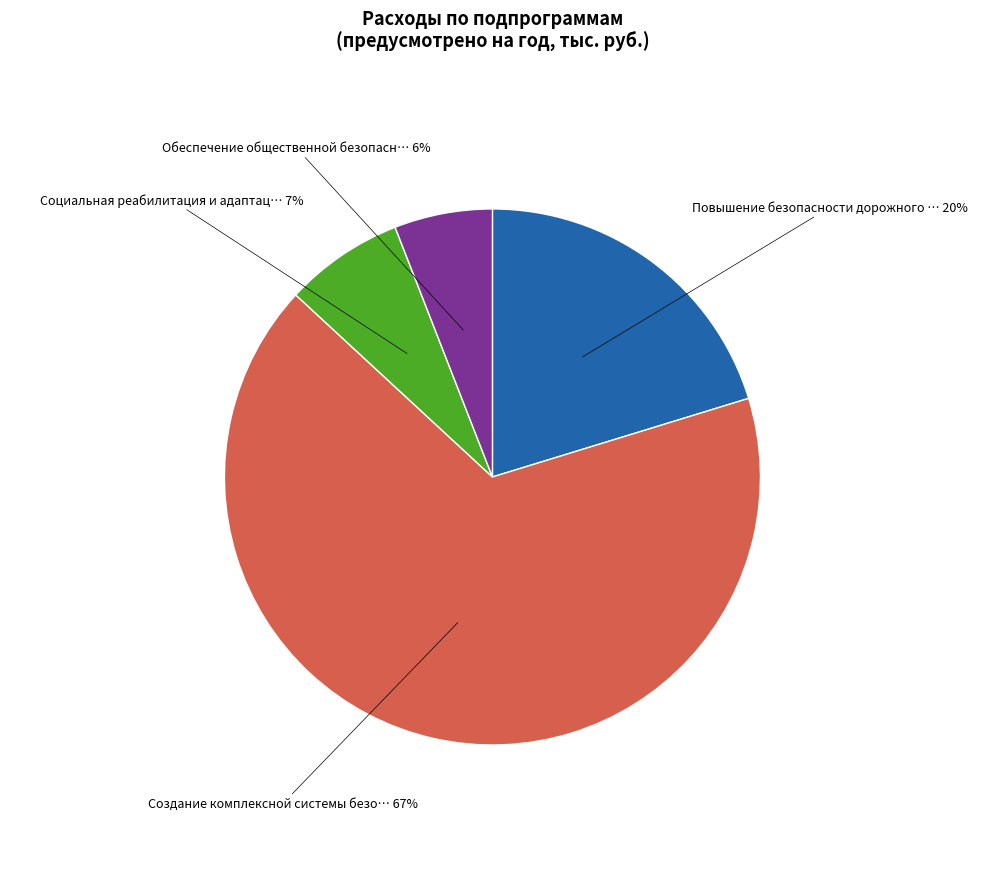

To the nearest percent, what is the difference between the largest and smallest slice percentages?

61%